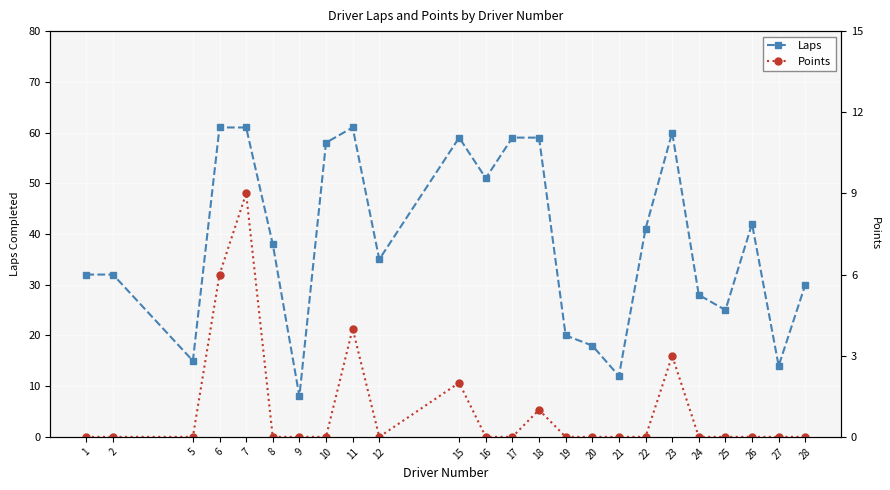

At how many categories does at least one series exceed 39?

11